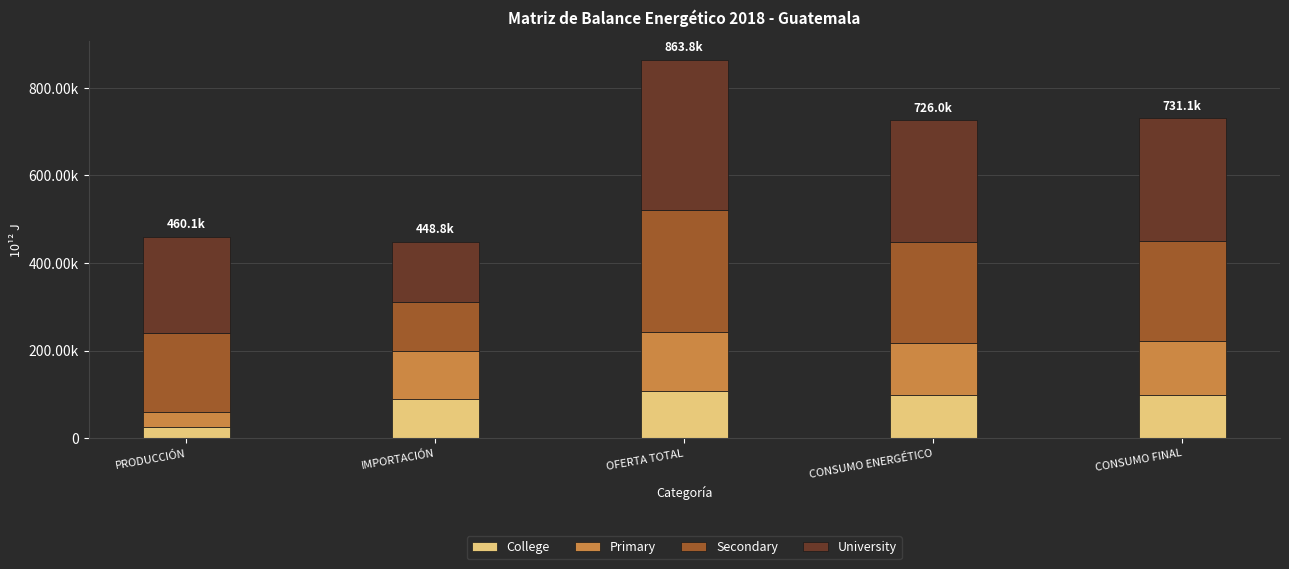

Are the bars horizontal?

No